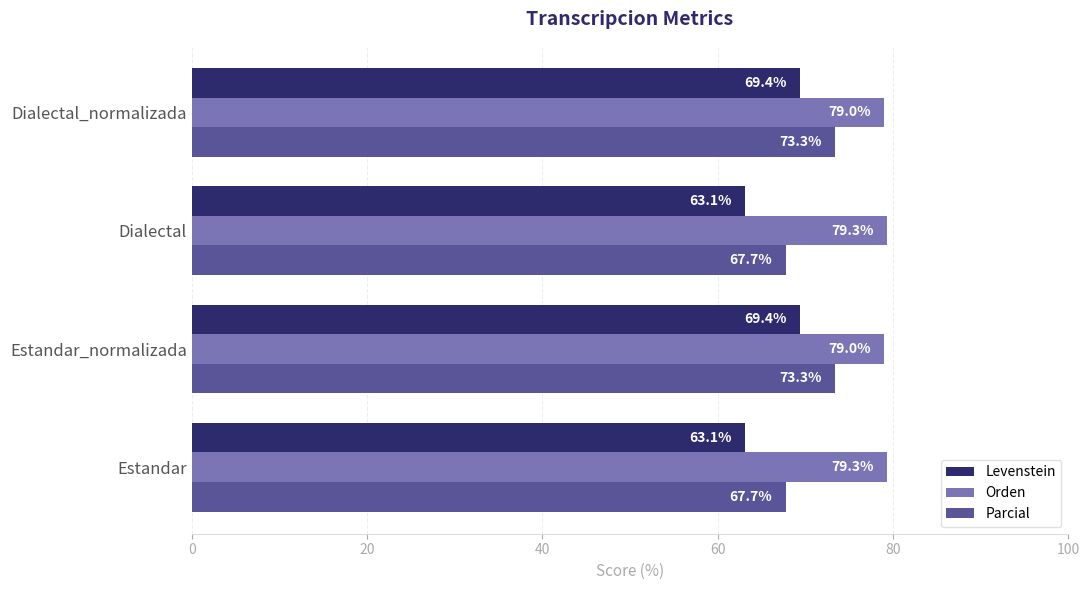

The Parcial series shows 67.7 at Dialectal. True or false?

True